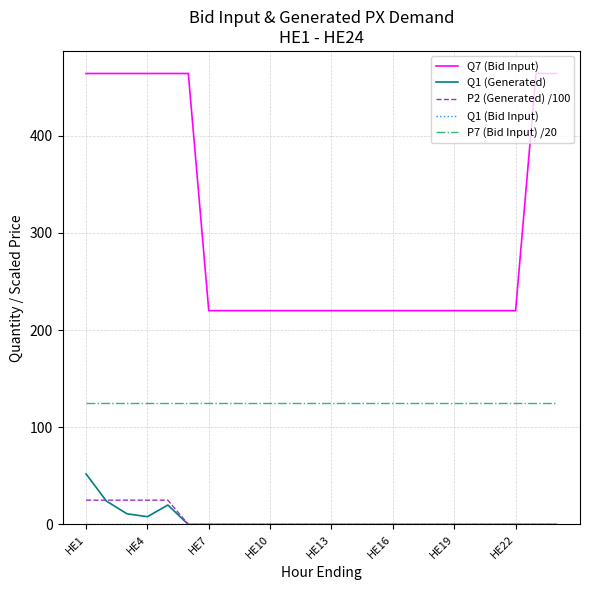

What is the minimum value for P7 (Bid Input) /20?

125.0